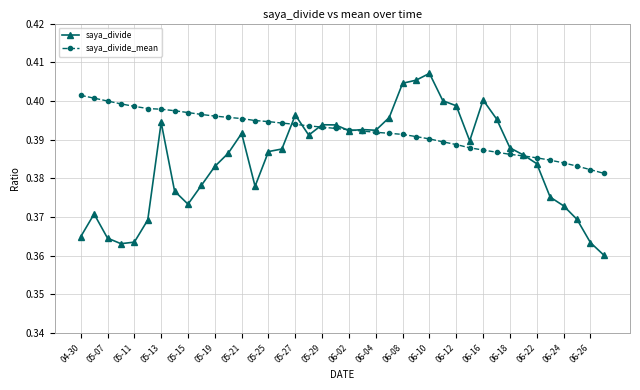

True or false: saya_divide has more than 1 interior local peaks.

True